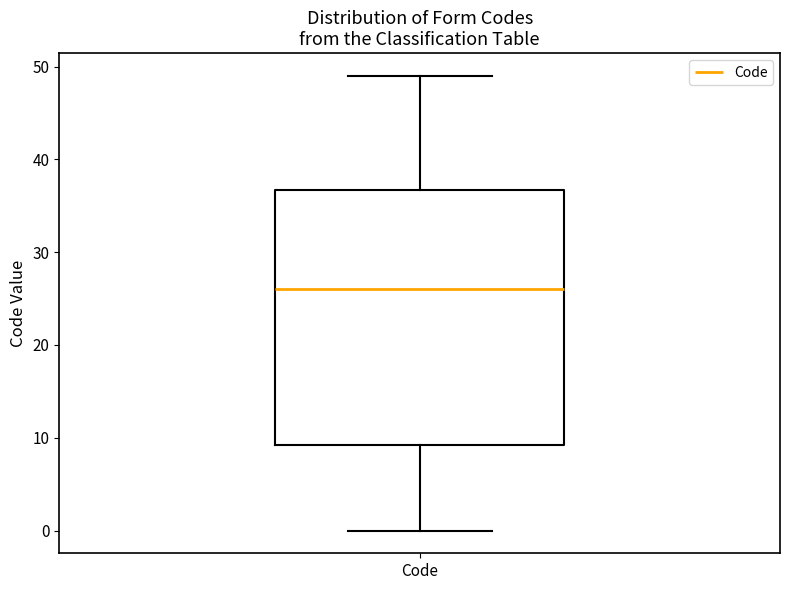

Where is the upper edge of the box for Code on the y-axis? The values are not printed on the chart, so give them approximately, as read against the axis.

37